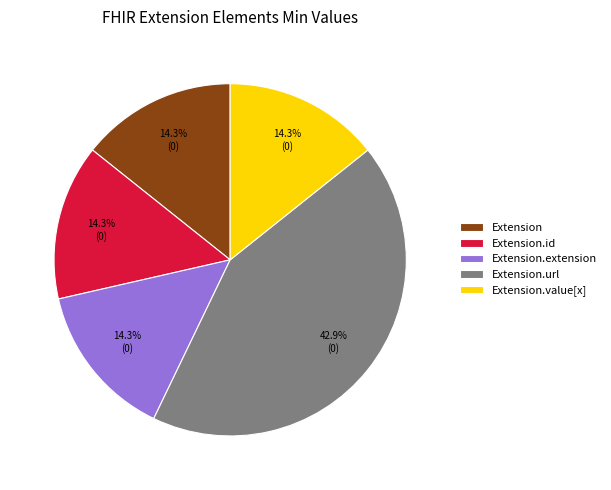

What is the ratio of the value at Extension to the value at Extension.extension?

1.0